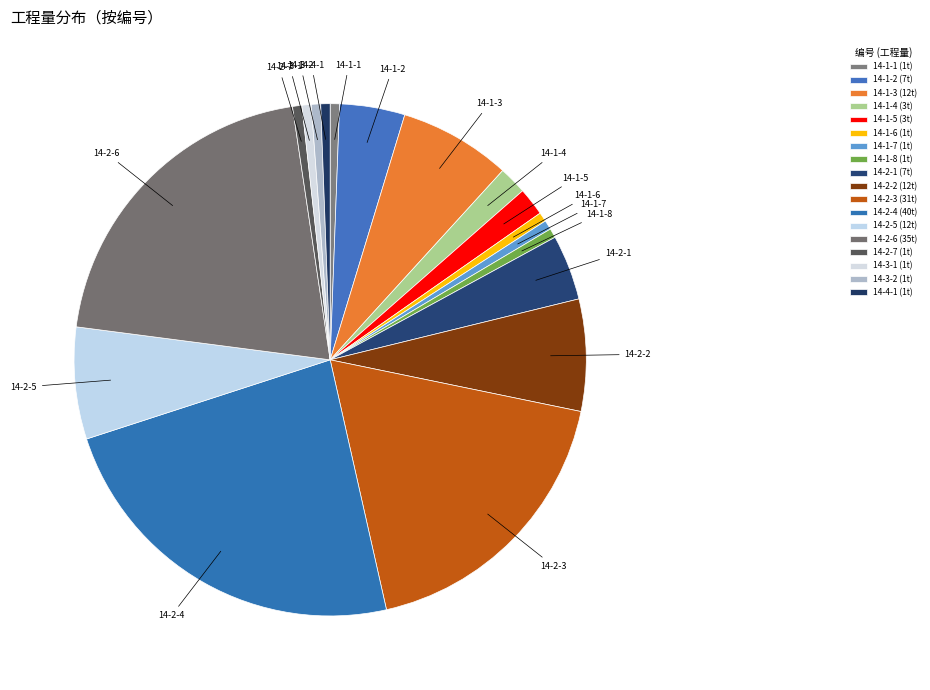

Is the sum of 14-3-2 and 14-1-7 greater than half?

No